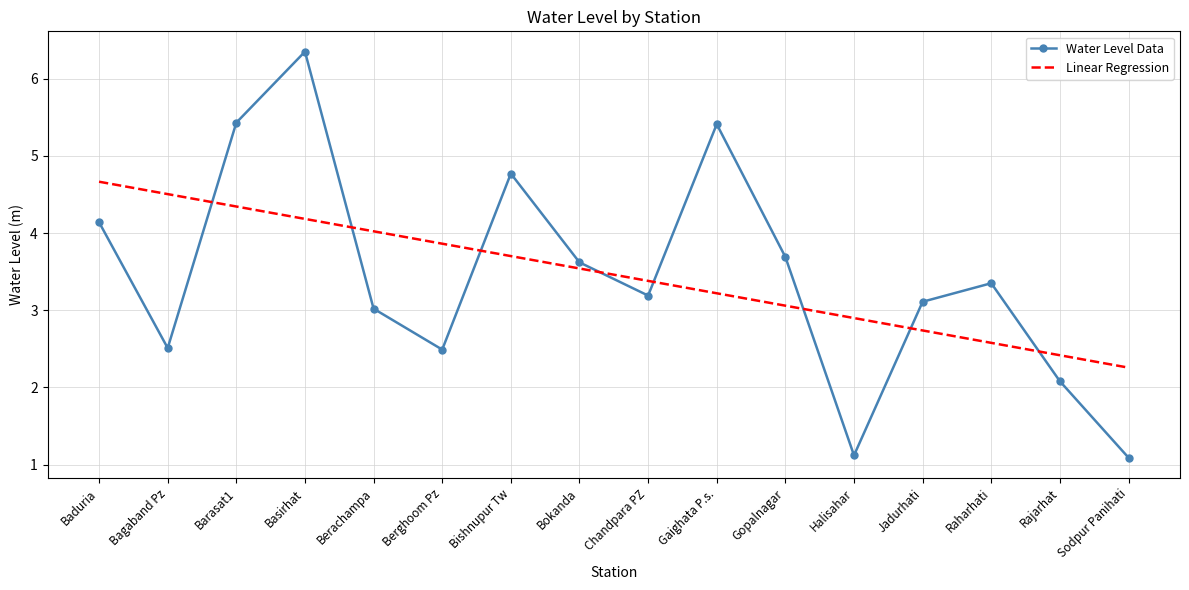

The value of Water Level Data at Berghoom Pz is 4.4. True or false?

False